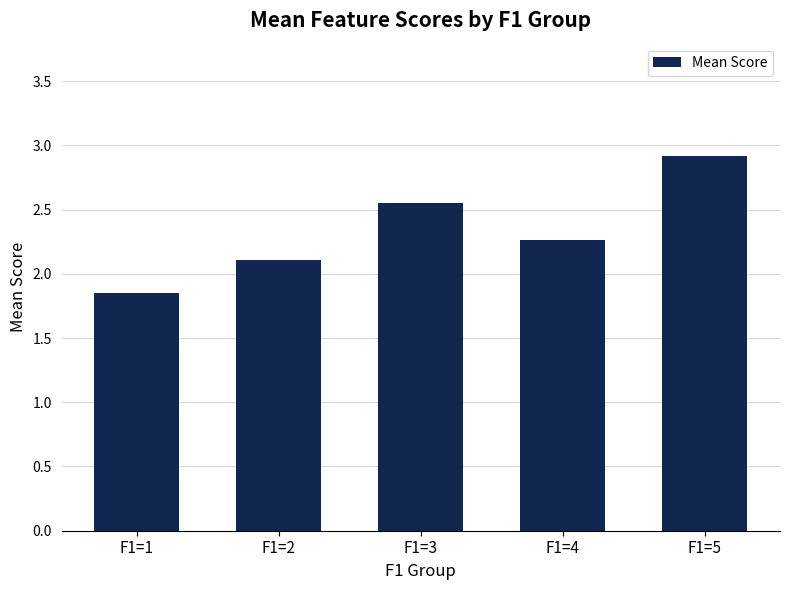

Does the chart contain stacked bars?

No